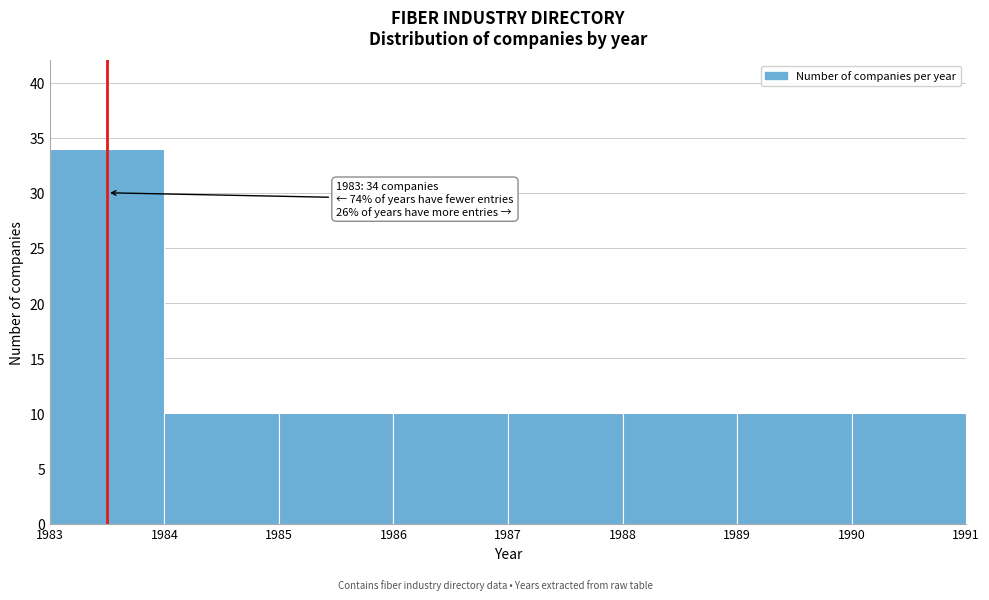

Over which range of the x-axis is the bar tallest?

1983 to 1984